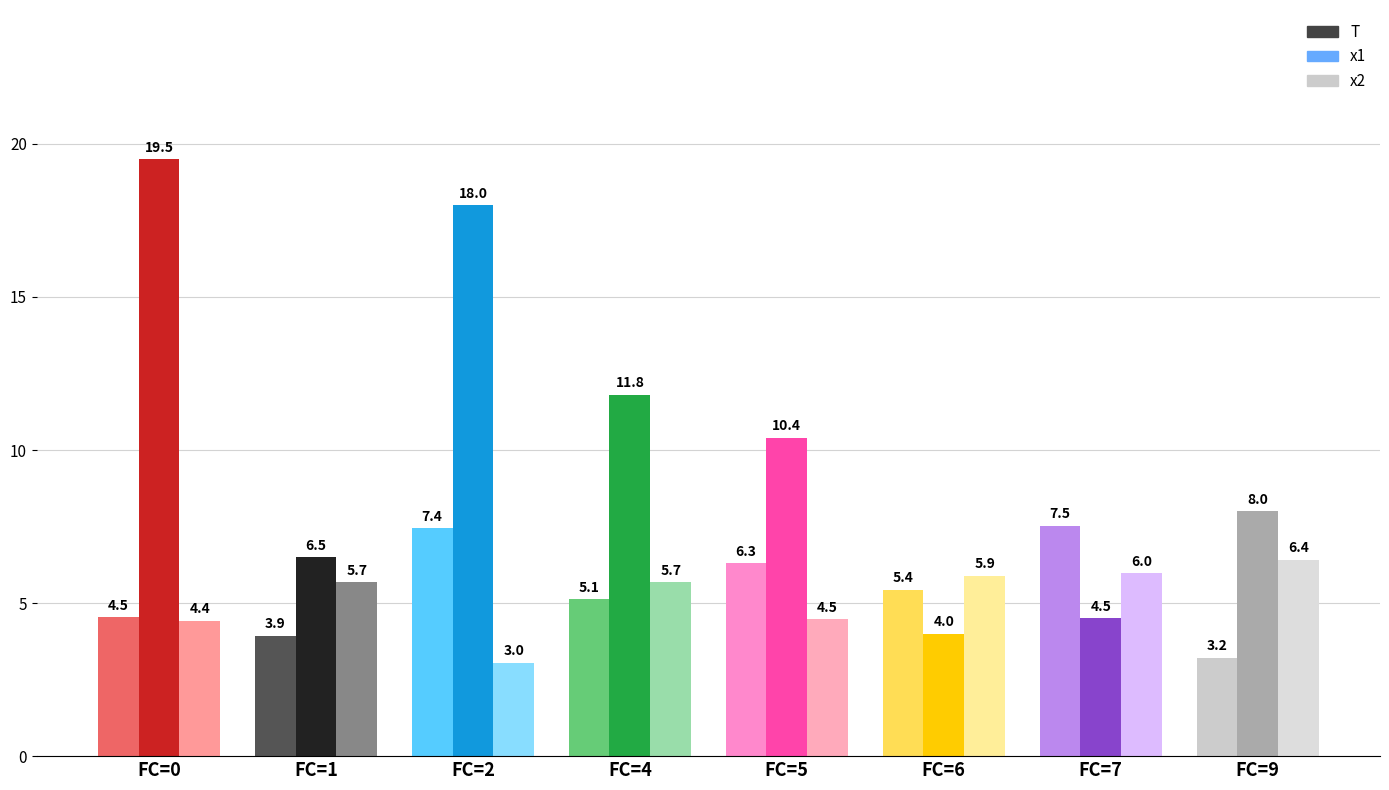

Which category has the lowest value in the x2 series?

2